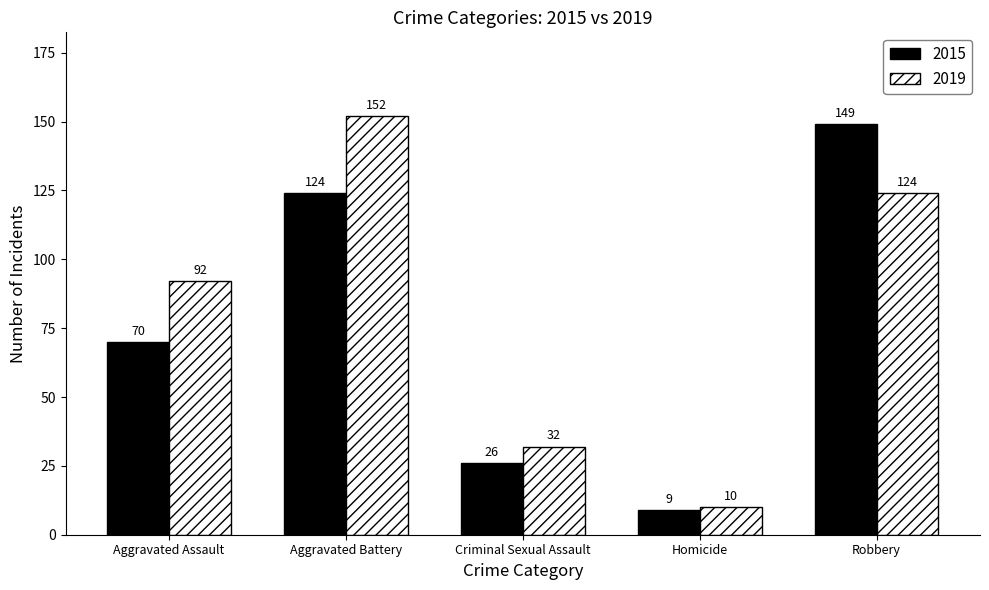

How many data points does each series have?

5